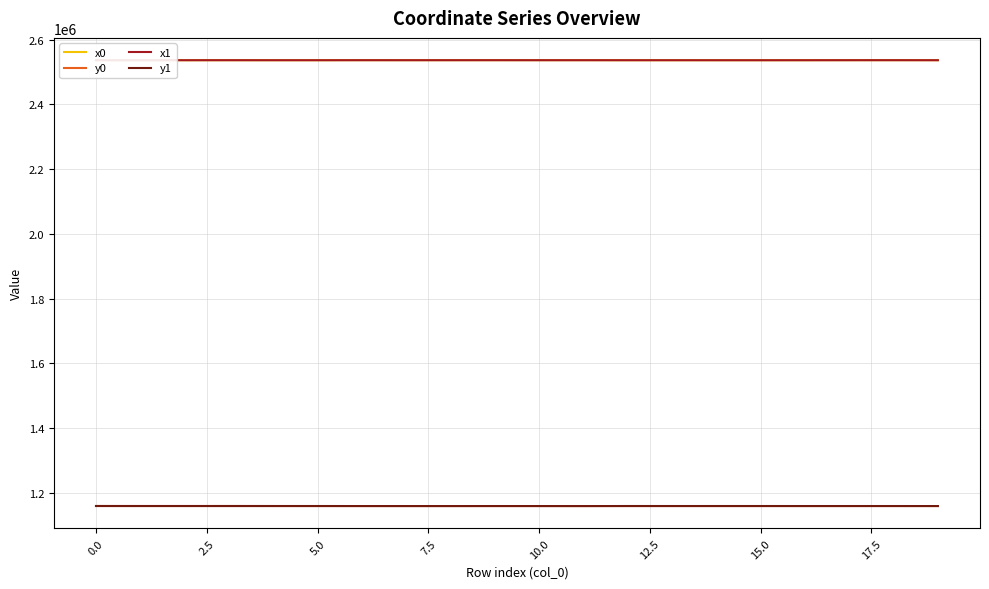

What position from the right is 19?

1